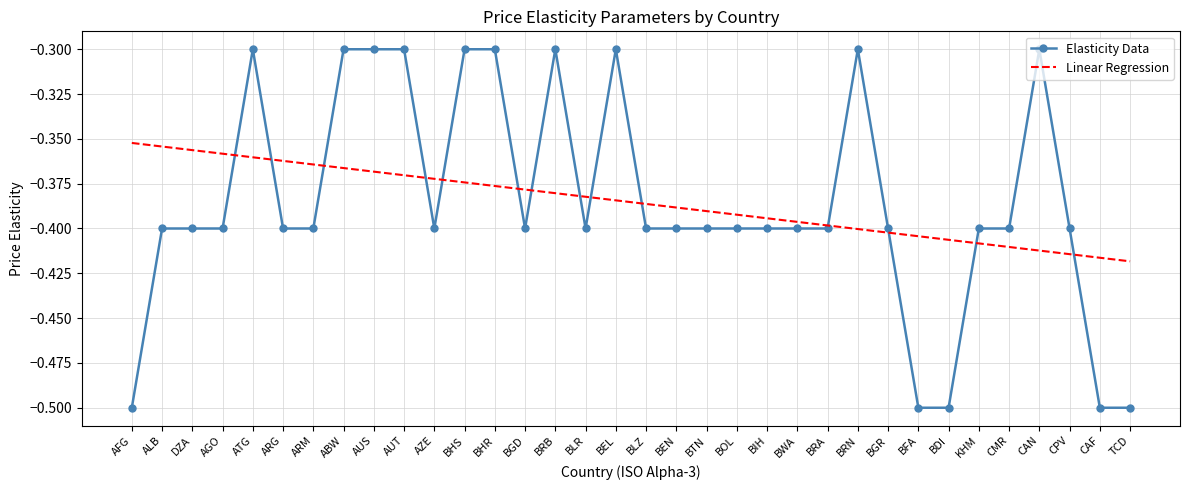

Is the value of Elasticity Data at BDI greater than the value of Linear Regression at BWA?

No